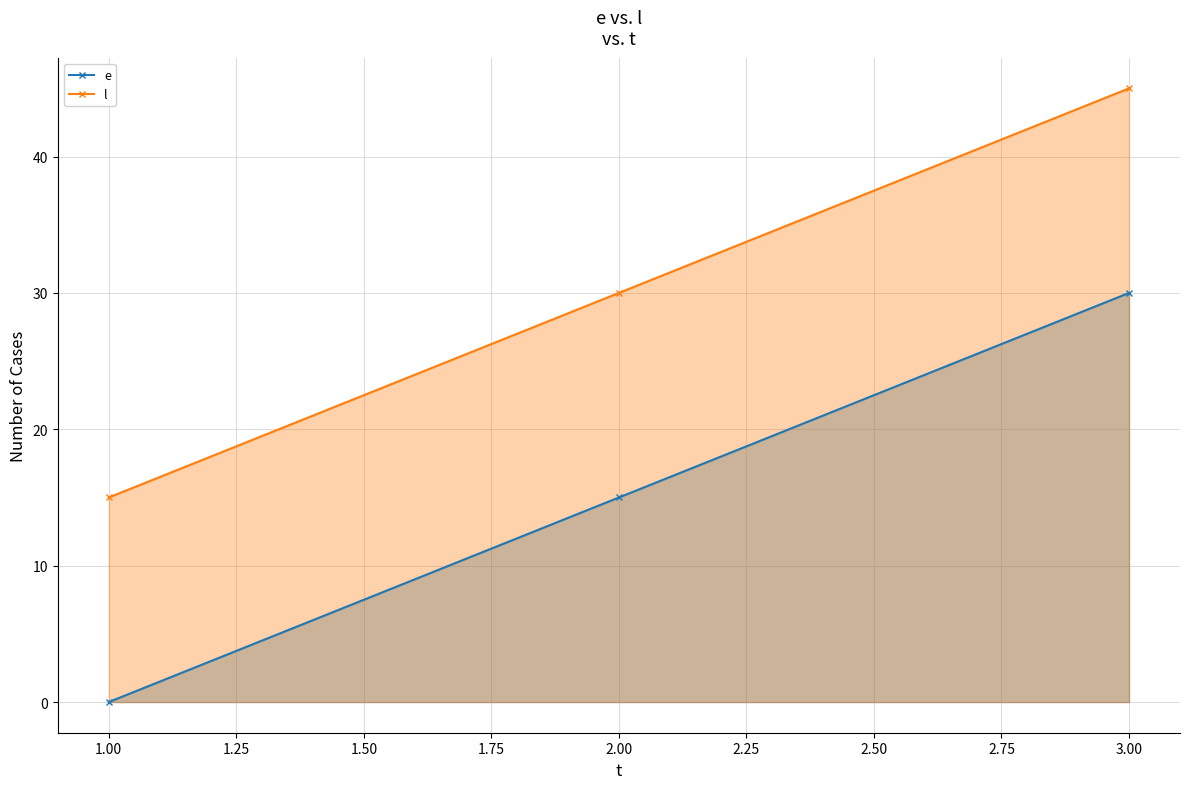

The value of e at 1.00 is 23. True or false?

False